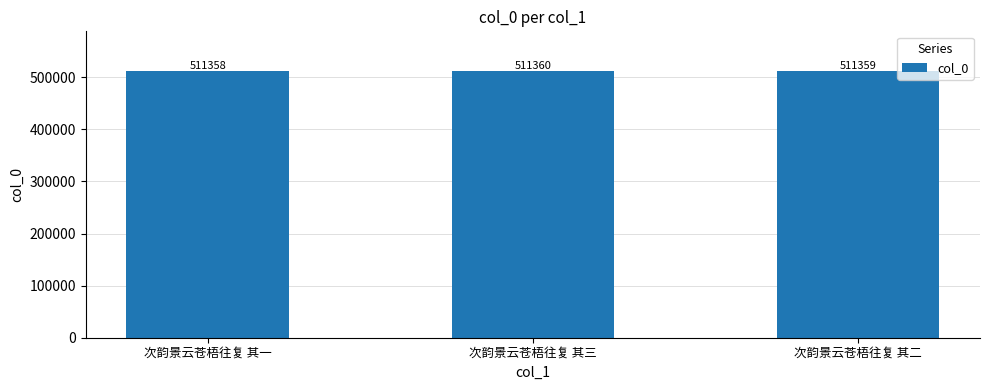

What is the difference between the maximum and second lowest values?

1